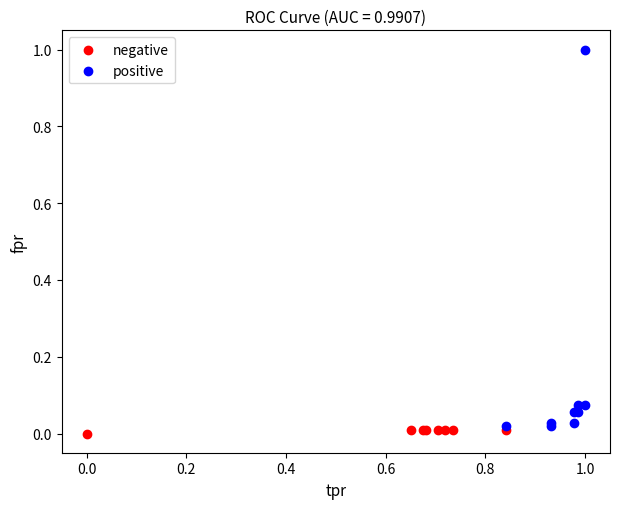

Which series contains the highest Y value?

positive